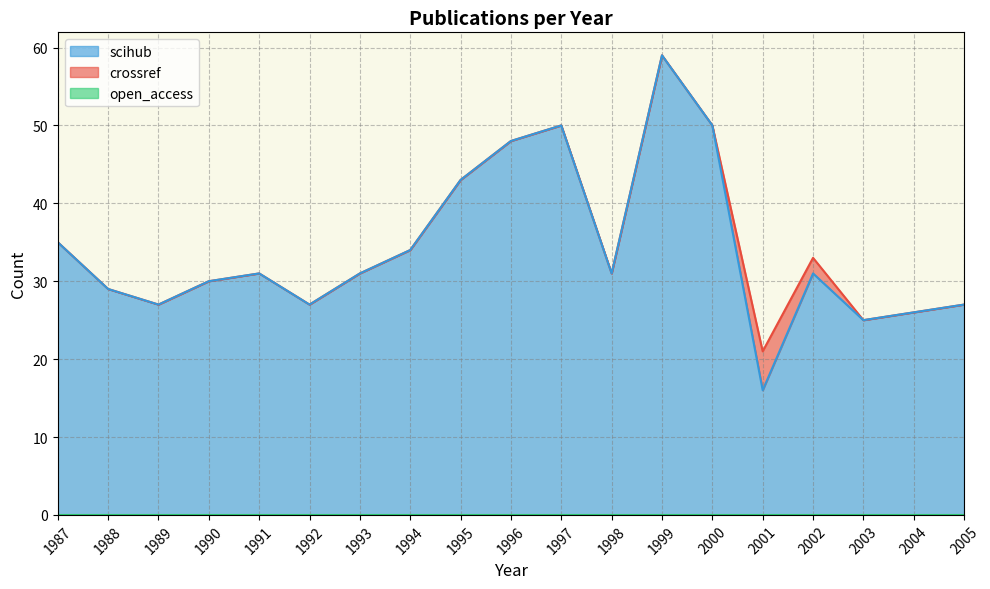

How many data points in crossref are less than 31?

8